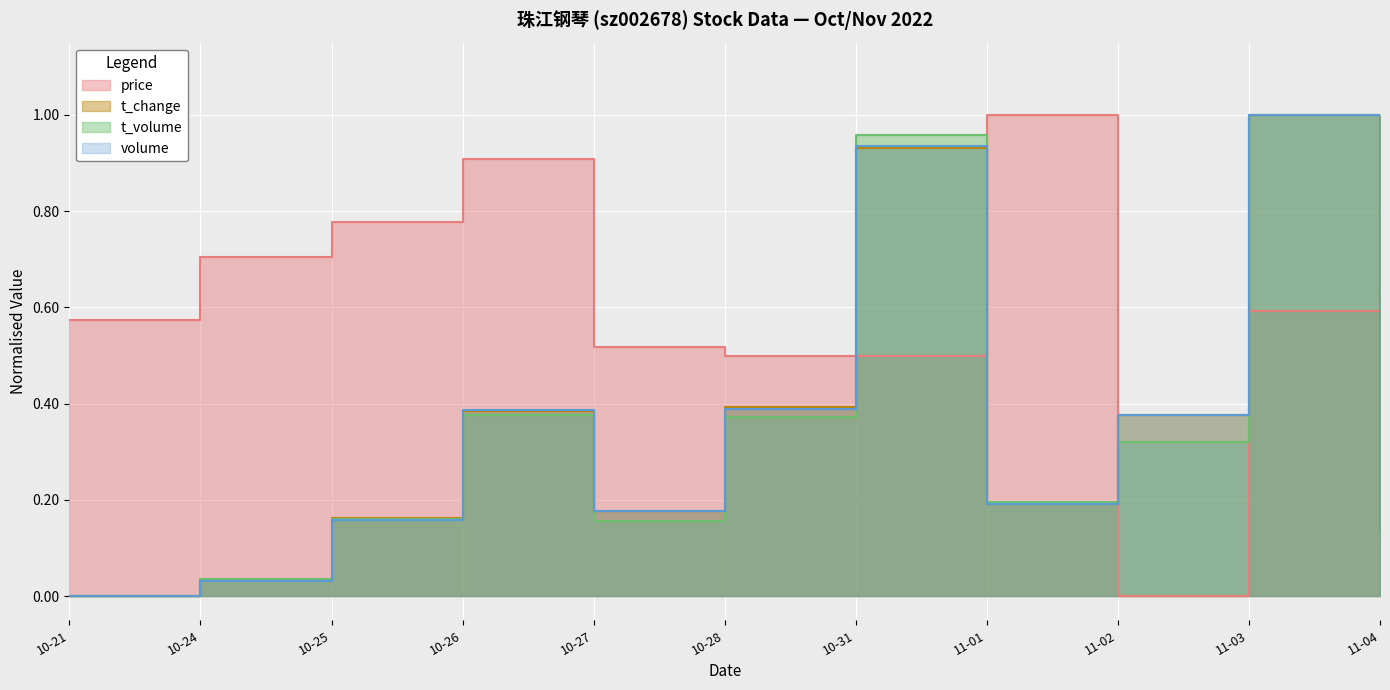

Rank the categories by price value from highest to lowest.

11-01, 10-26, 10-25, 10-24, 11-04, 11-03, 10-21, 10-27, 10-28, 10-31, 11-02